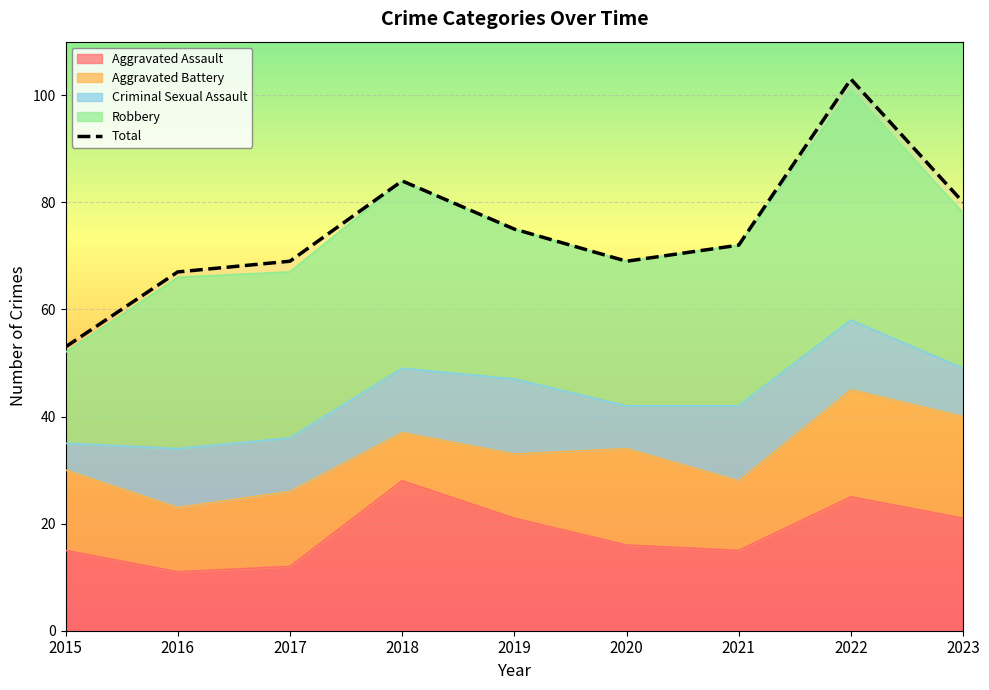

Between 2020 and 2018, which is larger?

2018